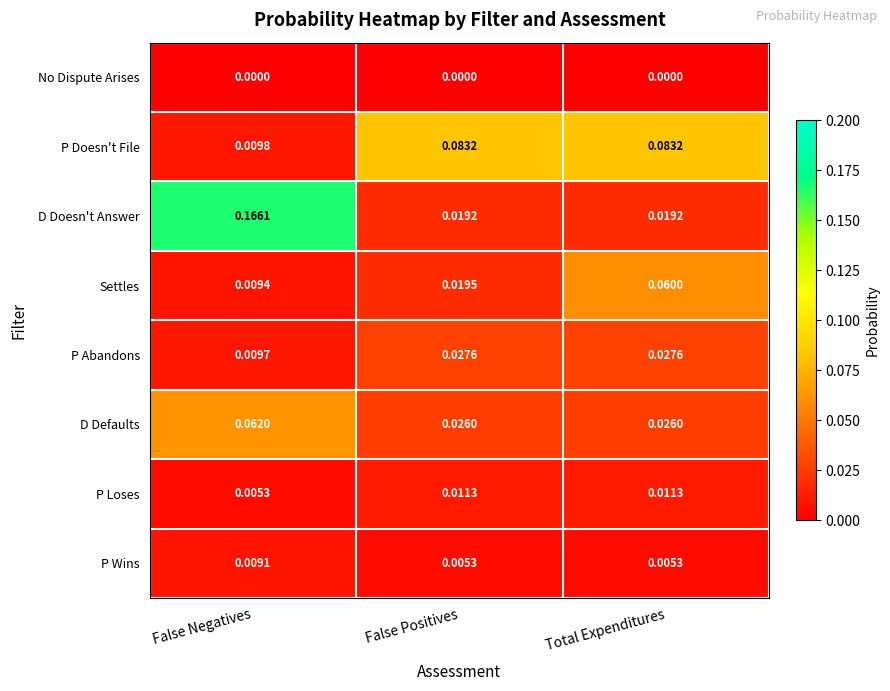

At which label is Settles closest to 0?

False Negatives